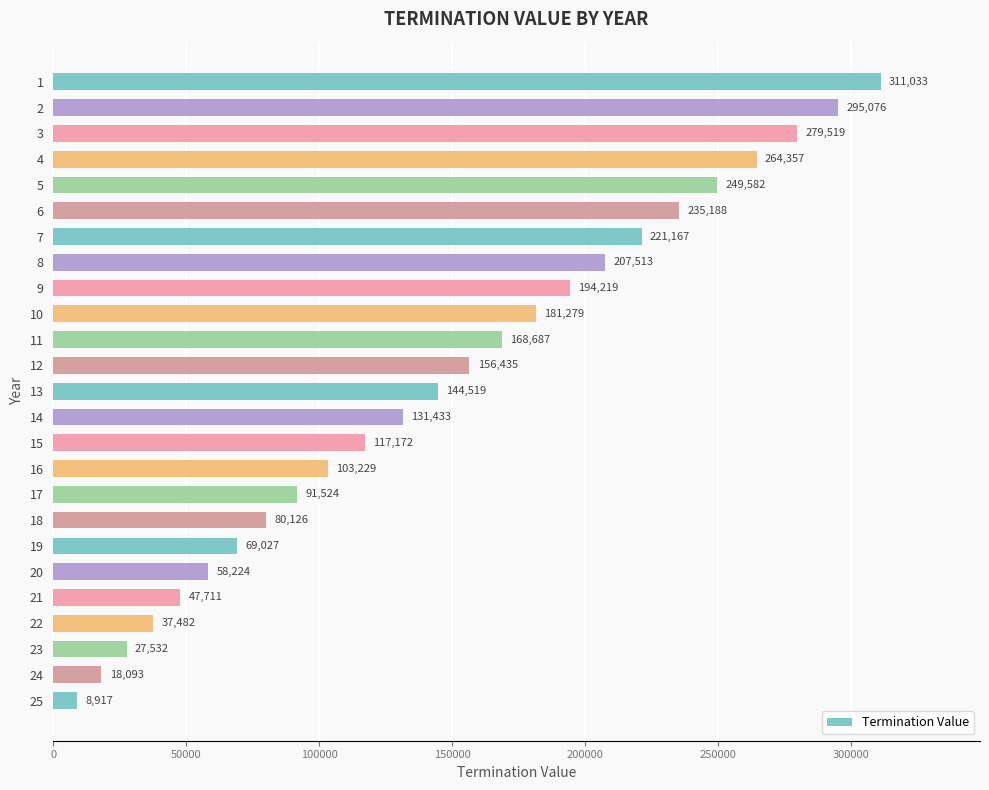

What is the value of the 24th bar from the top?

18092.6